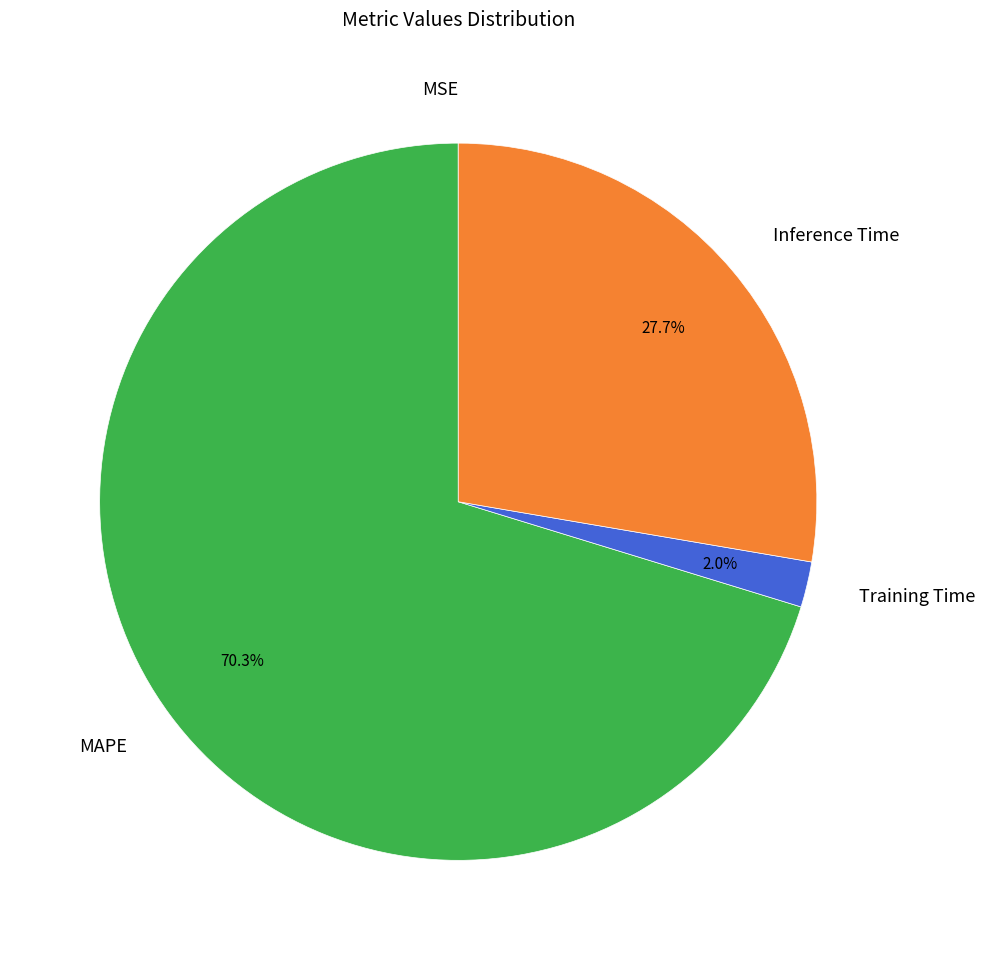

Is there any slice that represents more than half of the pie?

Yes